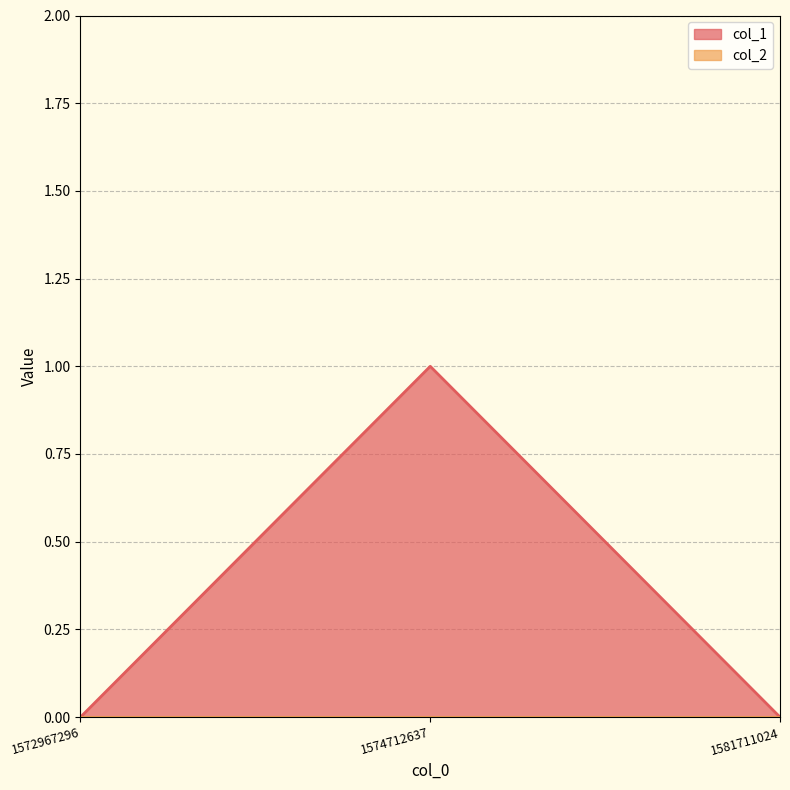

The value at 1574712637 is 1. True or false?

False